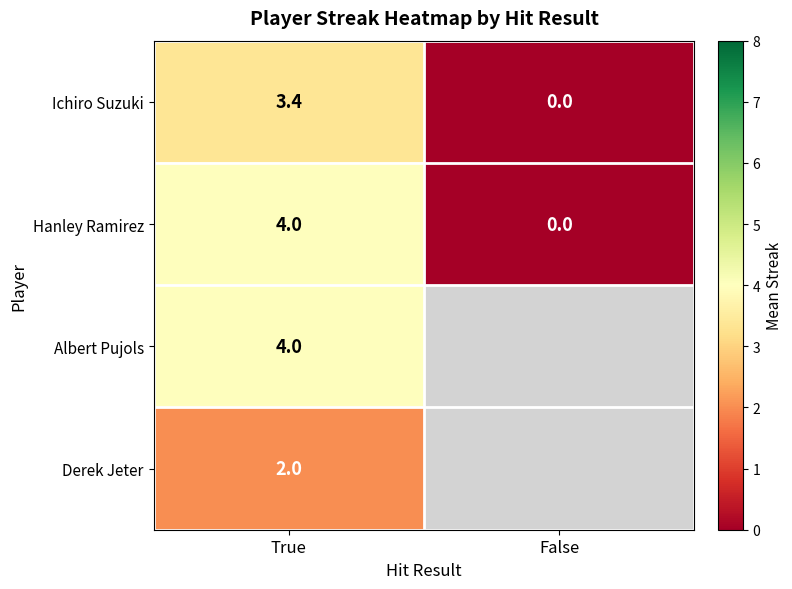

List the labels in order of Ichiro Suzuki value, smallest first.

False, True